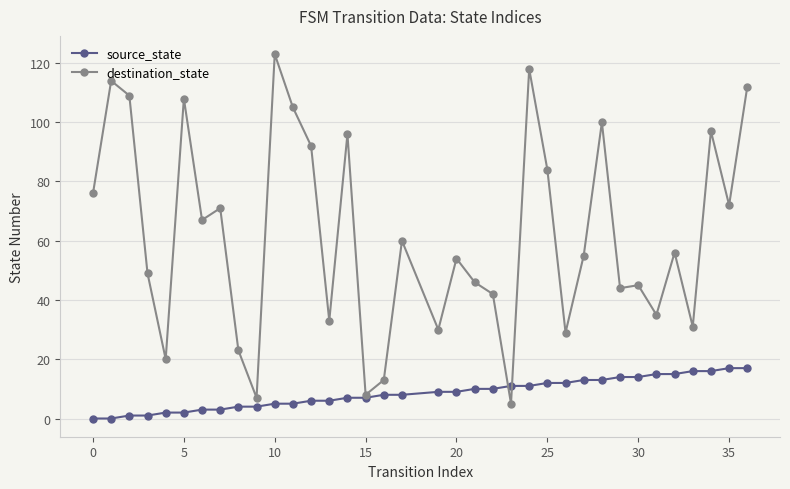

Which series has the largest total across all categories?

destination_state